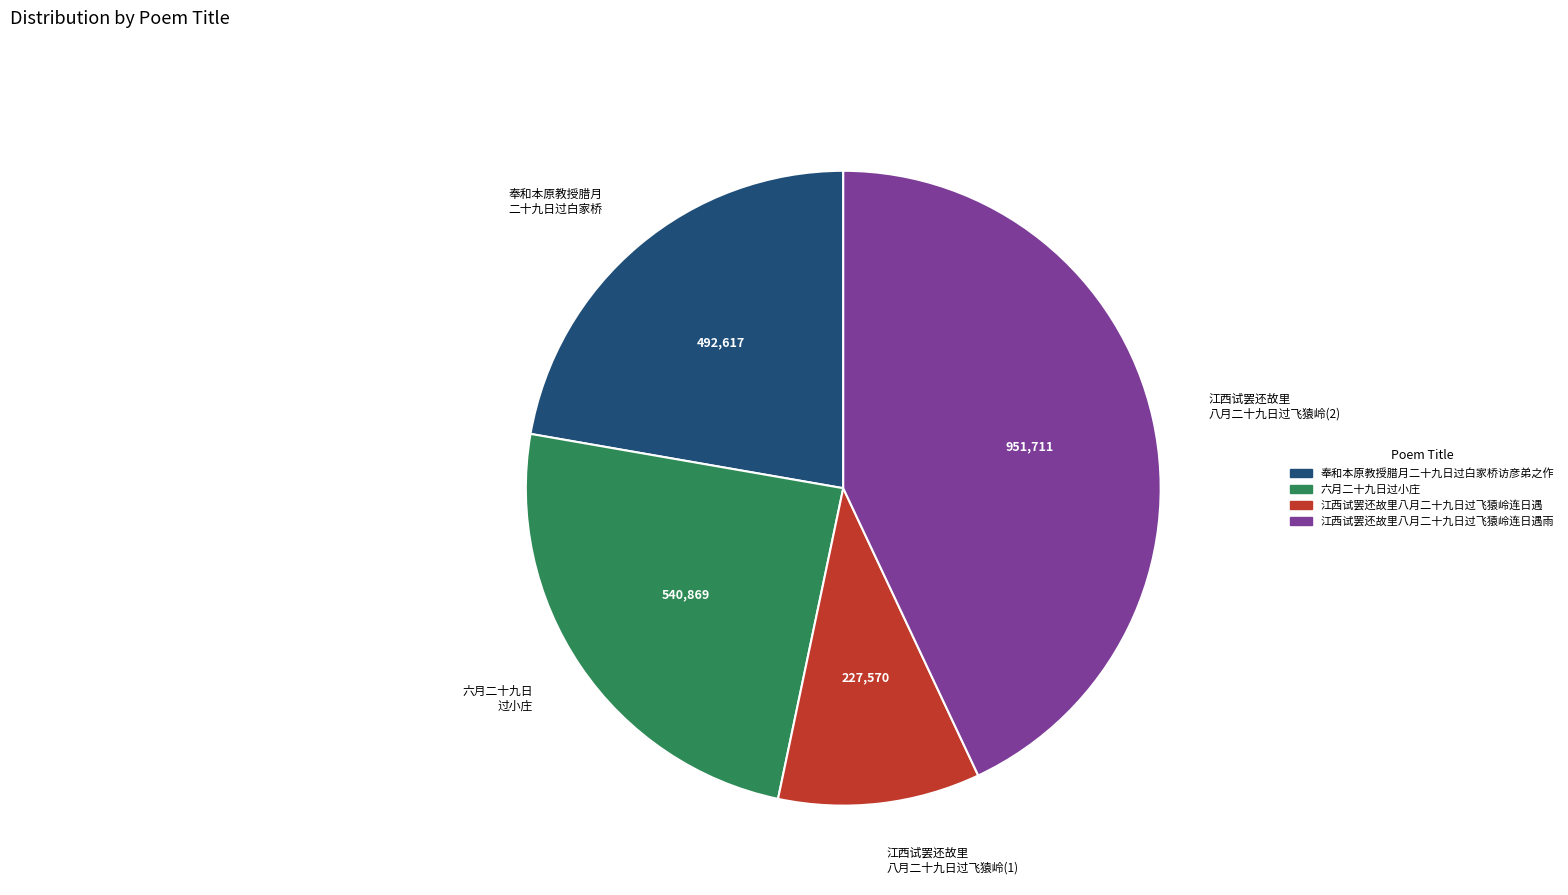

The 江西试罢还故里 八月二十九日过飞猿岭(1) slice represents 17% of the pie. True or false?

False